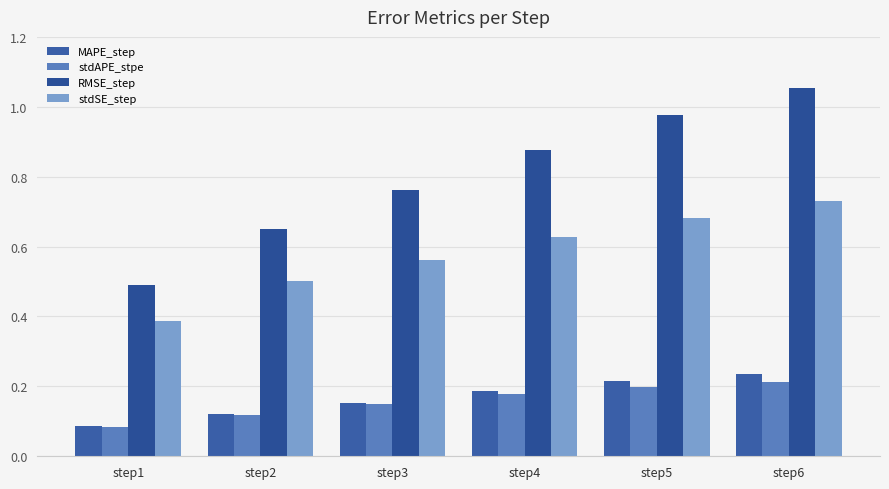

Reading left to right, what are all the values shown in this chart?

MAPE_step: step1=0.1	step2=0.1	step3=0.2	step4=0.2	step5=0.2	step6=0.2
stdAPE_stpe: step1=0.1	step2=0.1	step3=0.1	step4=0.2	step5=0.2	step6=0.2
RMSE_step: step1=0.5	step2=0.7	step3=0.8	step4=0.9	step5=1.0	step6=1.1
stdSE_step: step1=0.4	step2=0.5	step3=0.6	step4=0.6	step5=0.7	step6=0.7